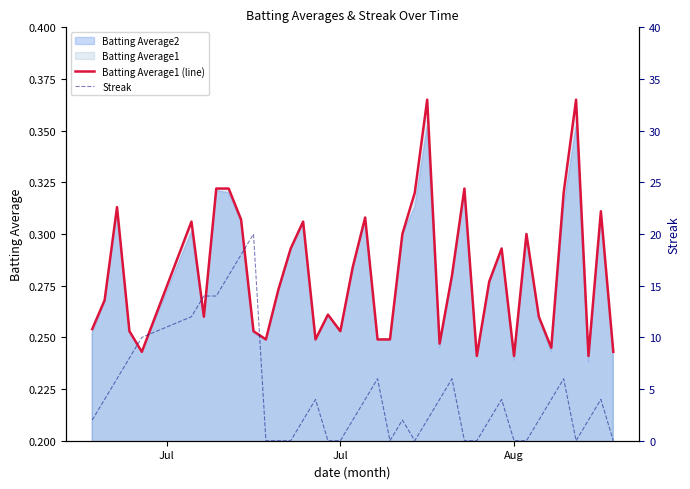

The Streak series shows 2.0 at 25. True or false?

False